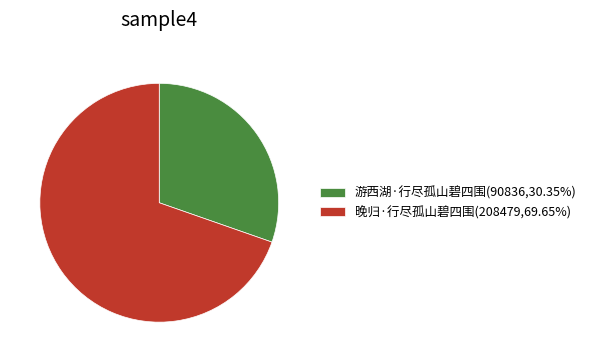

Is the sum of 游西湖·行尽孤山碧四围(90836,30.35%) and 晚归·行尽孤山碧四围(208479,69.65%) greater than half?

Yes